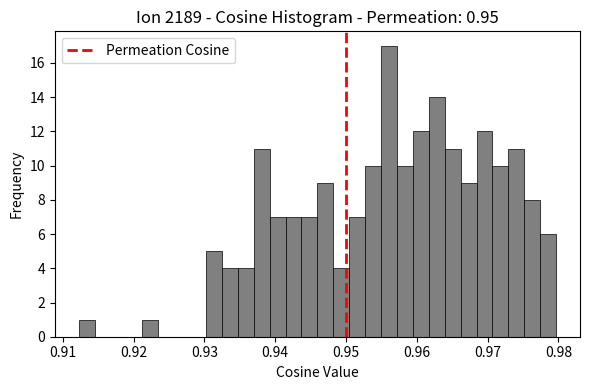

Around what value on the x-axis is the tallest bar? Give the approximate position of its centre, as read against the axis.

0.956